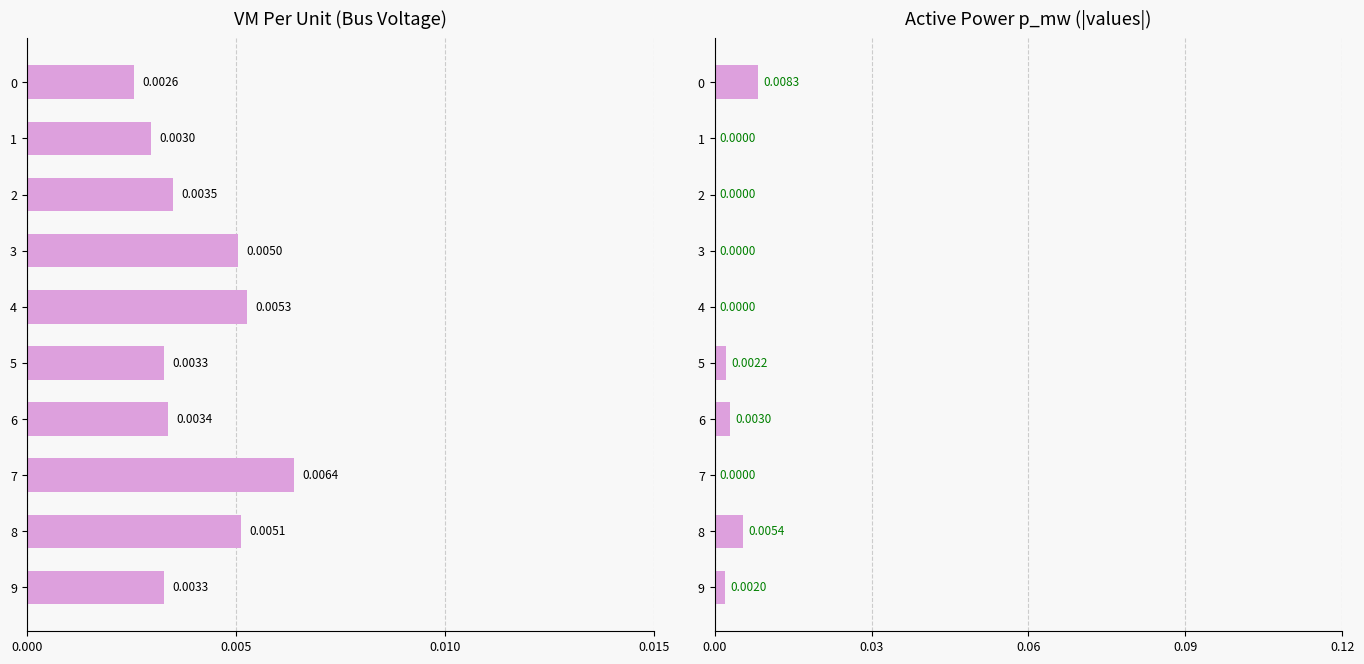

Rank the series by their maximum value, from highest to lowest.

p_mw, vm_pu